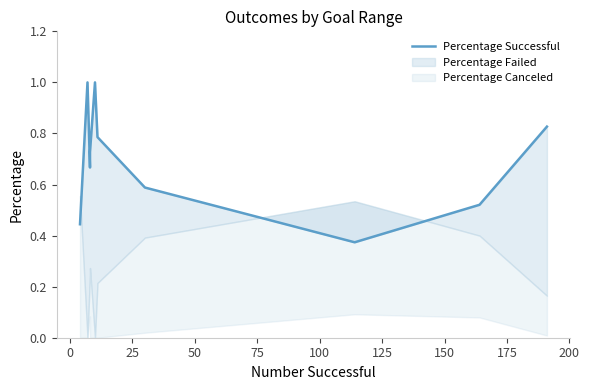

How many values are between 0 and 1?

12